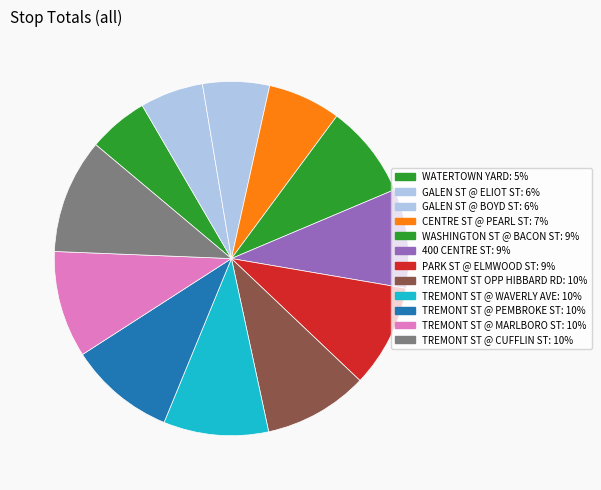

Is TREMONT ST @ MARLBORO ST the majority of the pie?

No